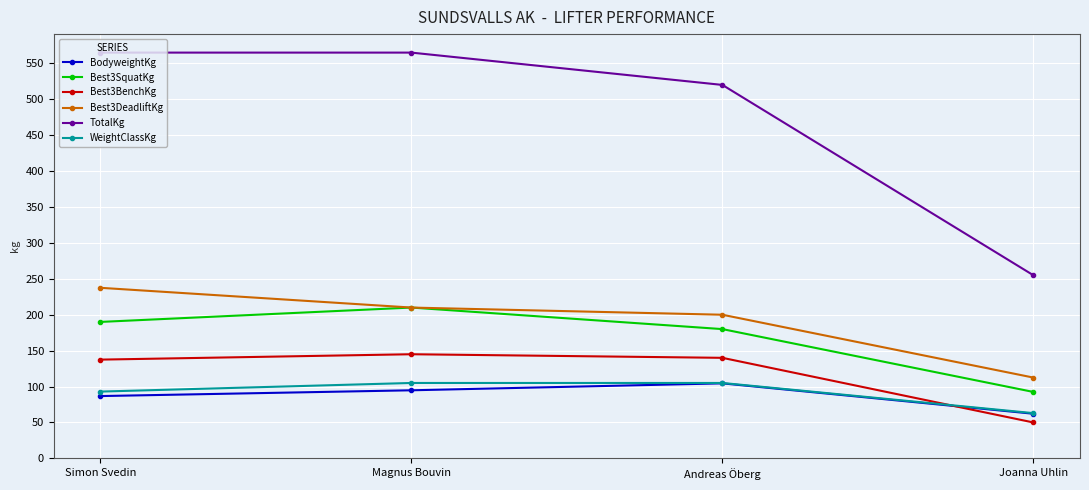

How many series are shown in this chart?

6